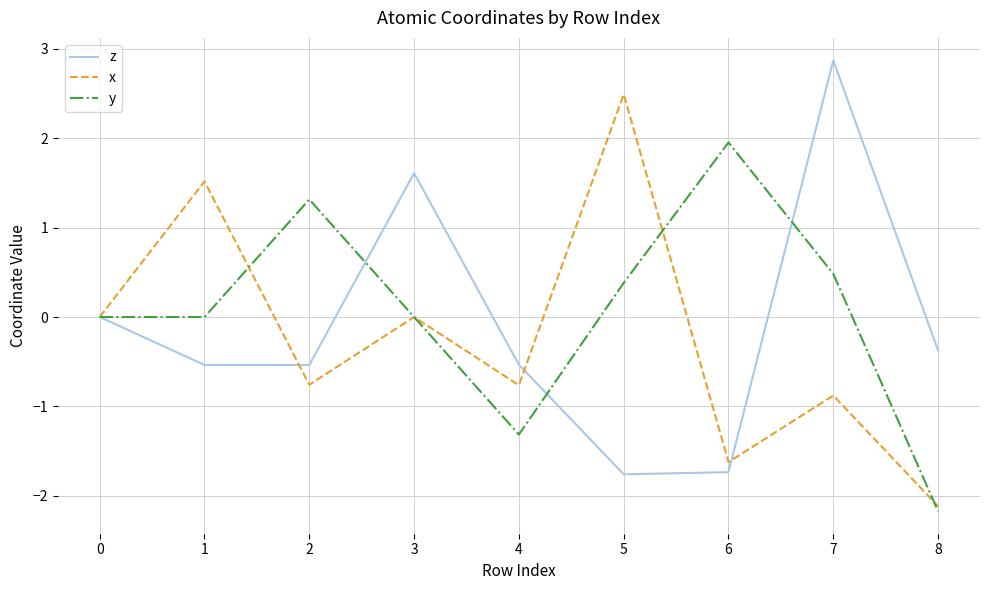

True or false: z has a value of -0.5 at 4.

True